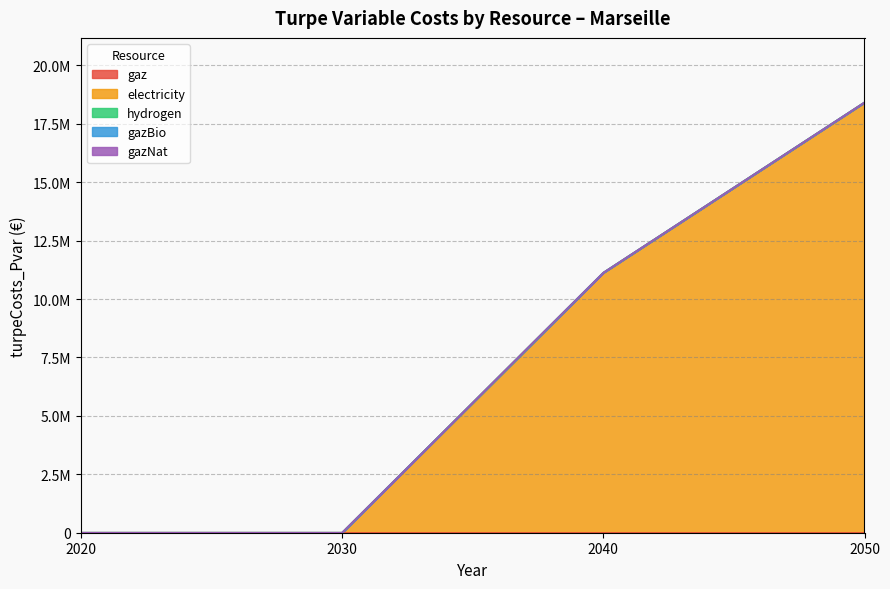

True or false: gazBio has more than 2 interior local peaks.

False